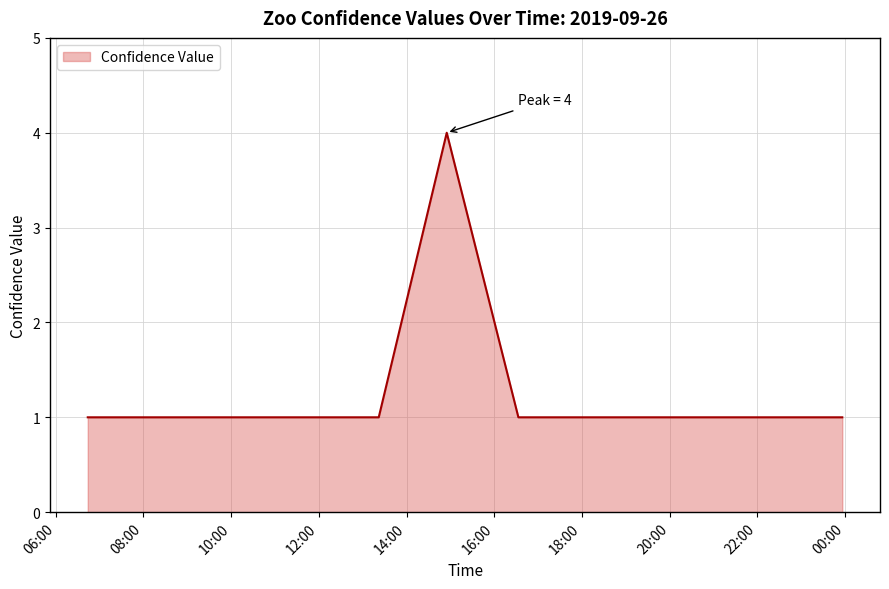

What is the maximum value shown in the chart?

4